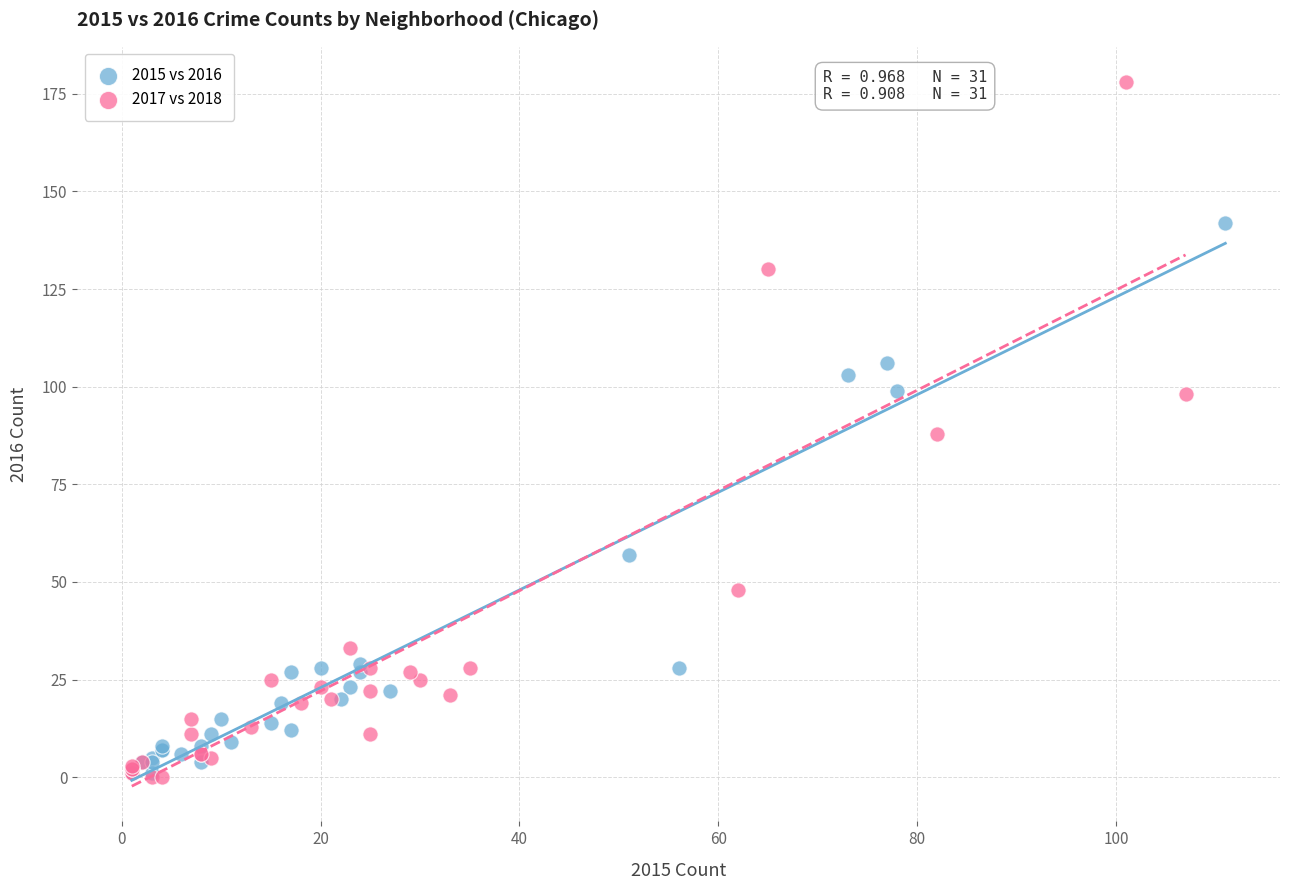

Which series contains the highest Y value?

2017 vs 2018